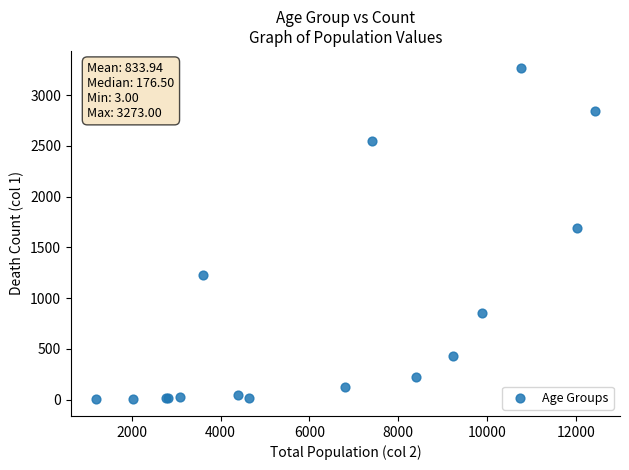

What Y value in the scatter plot is closest to 1638?

1690